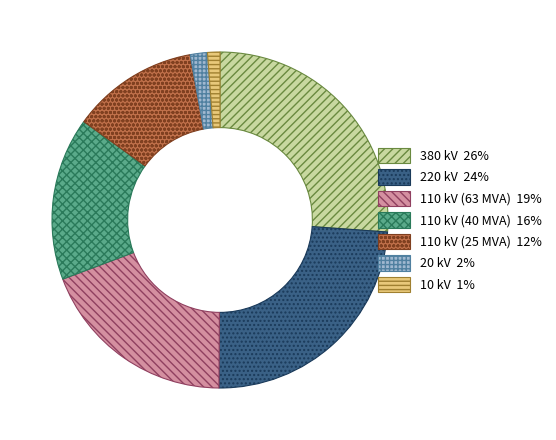

Is the sum of 20 kV and 220 kV greater than half?

No